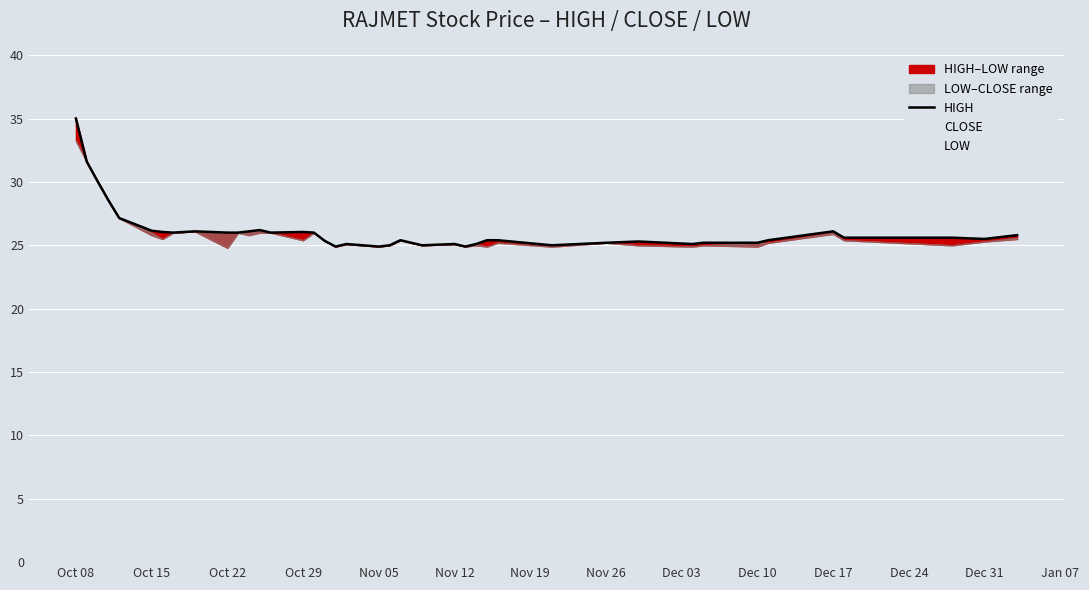

True or false: HIGH has more than 1 interior local peaks.

True